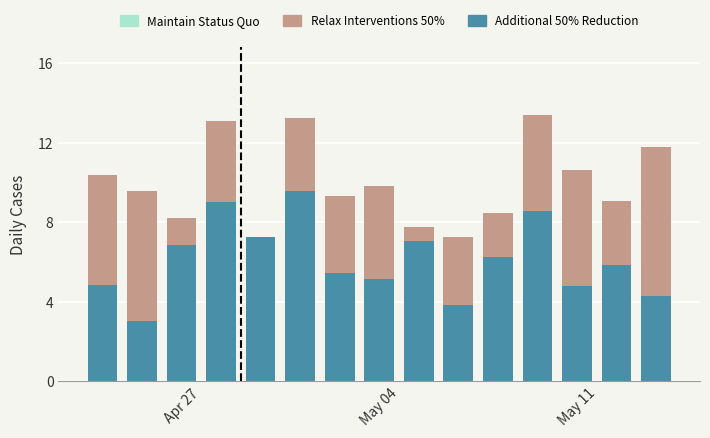

Are the bars horizontal?

No